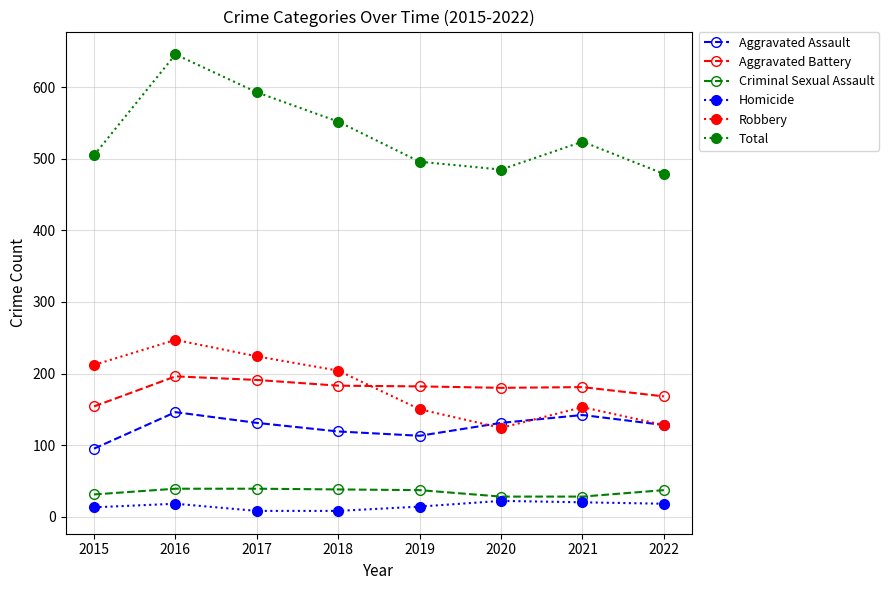

What is the total value across all series at 2015?

1010